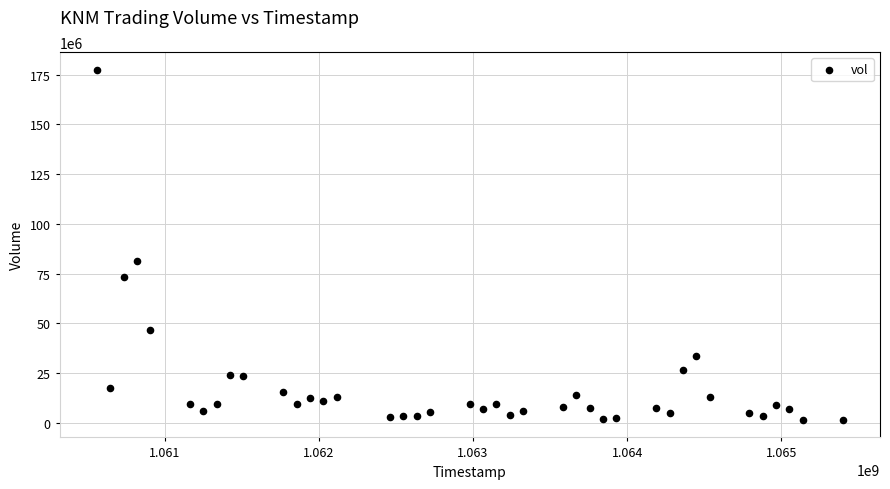

What Y value in the scatter plot is closest to 89550527?

81492822